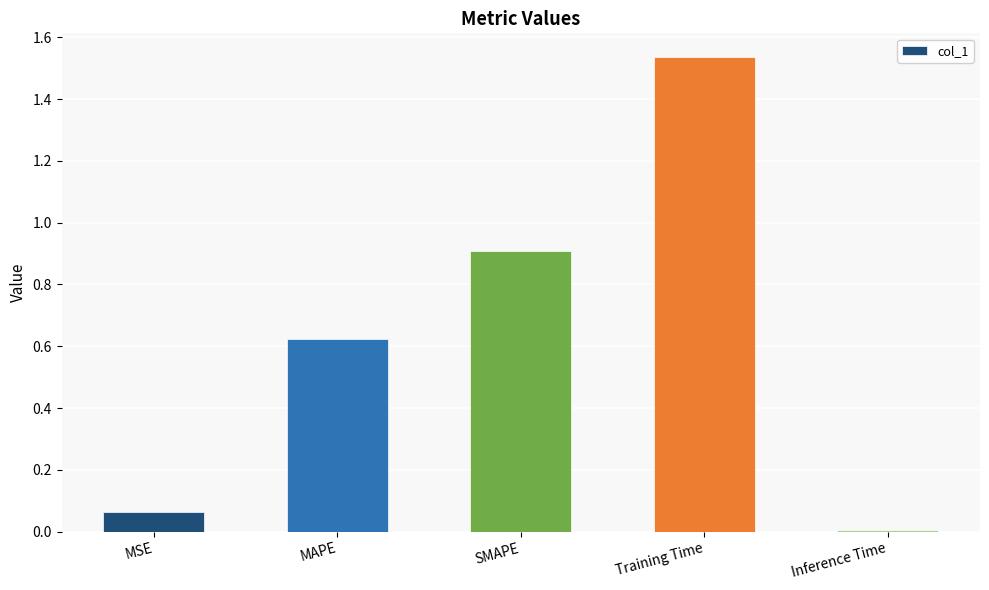

Which has a higher value, MAPE or MSE?

MAPE